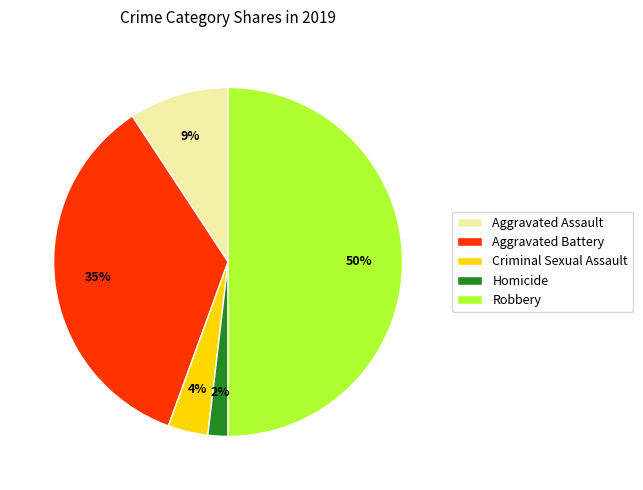

Between Aggravated Assault and Homicide, which is larger?

Aggravated Assault